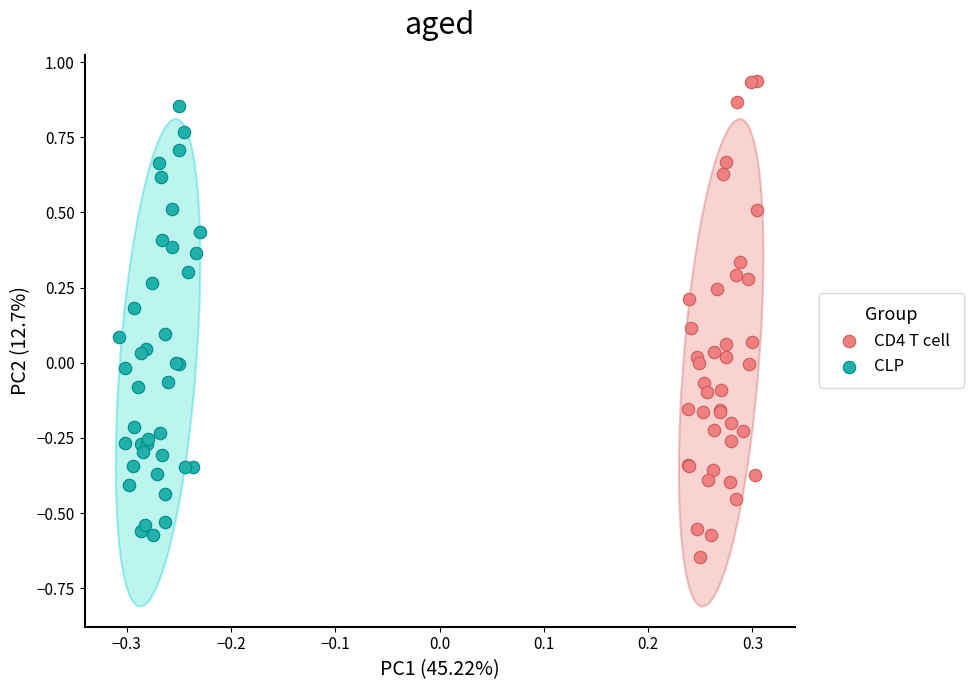

Which series reaches the maximum Y coordinate?

CD4 T cell